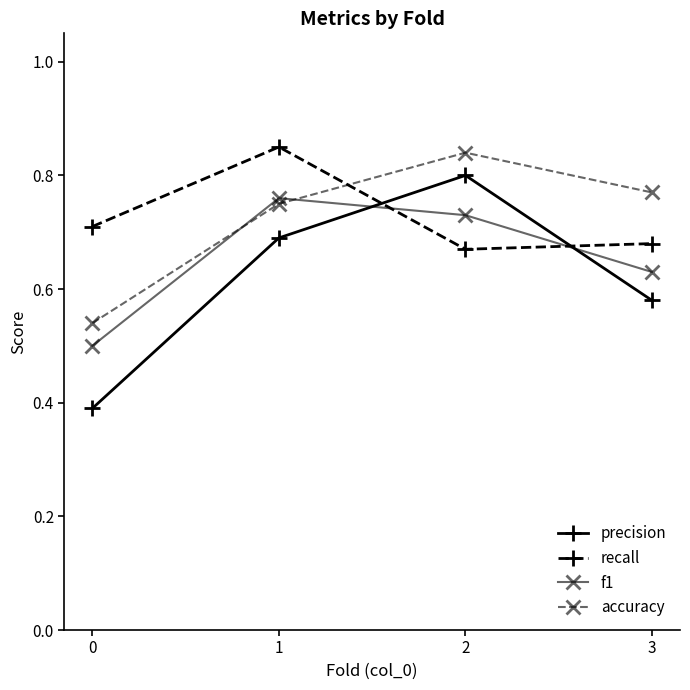

After their last crossing, which series has the higher values: f1 or precision?

f1